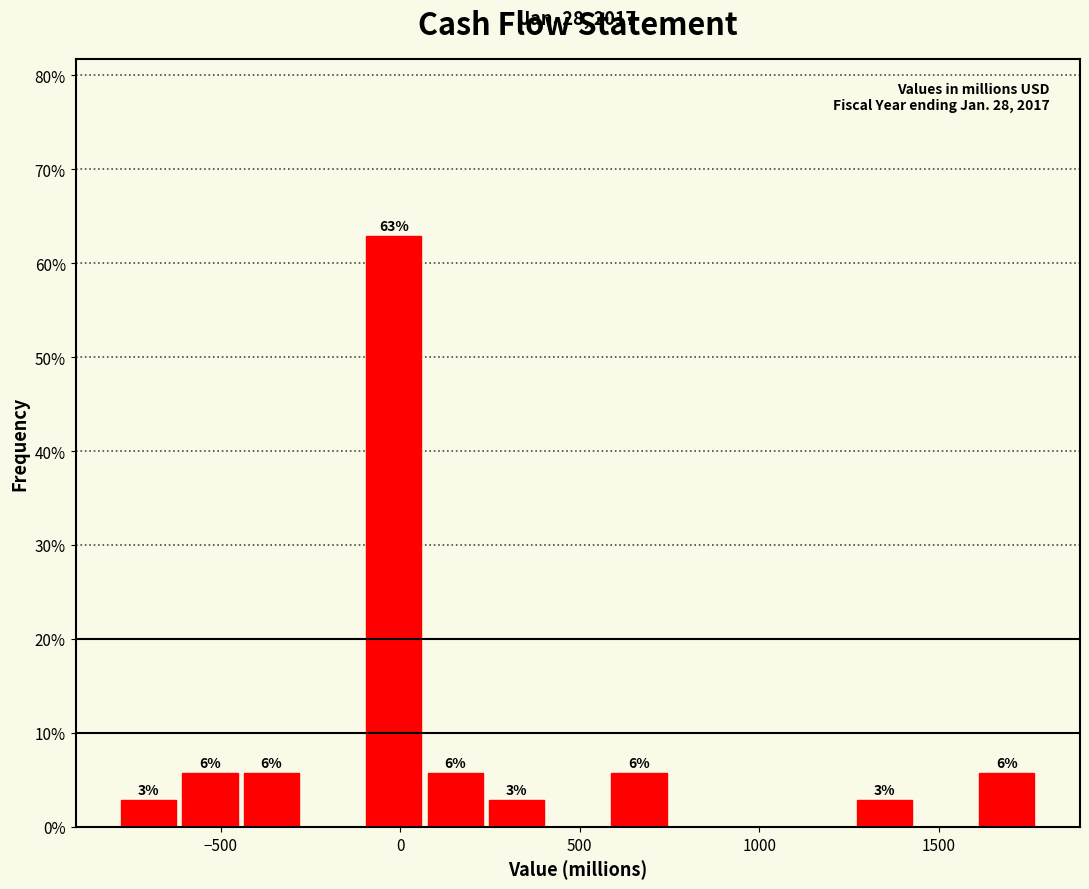

Read against the x-axis, roughly where is the centre of the tallest bar?

0